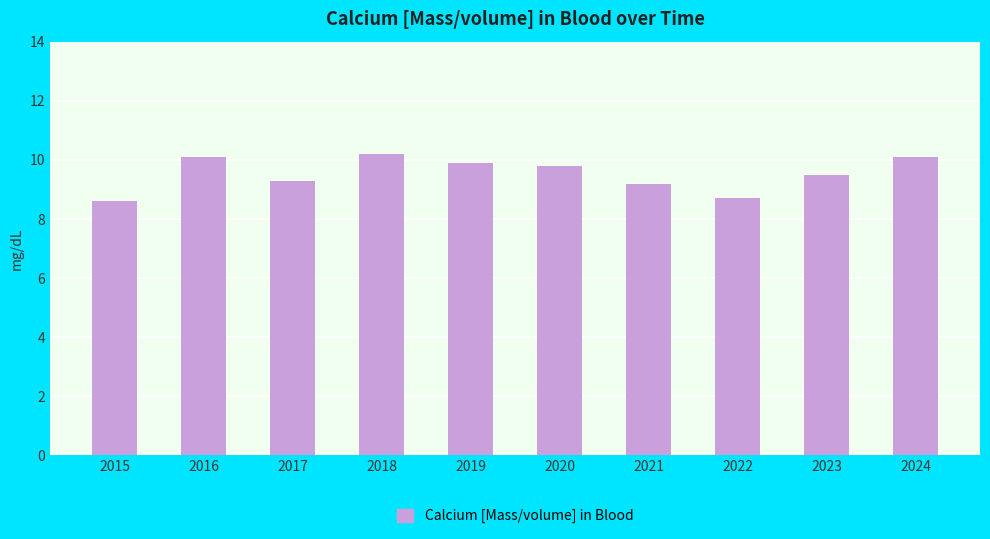

How many data points are less than 9?

2